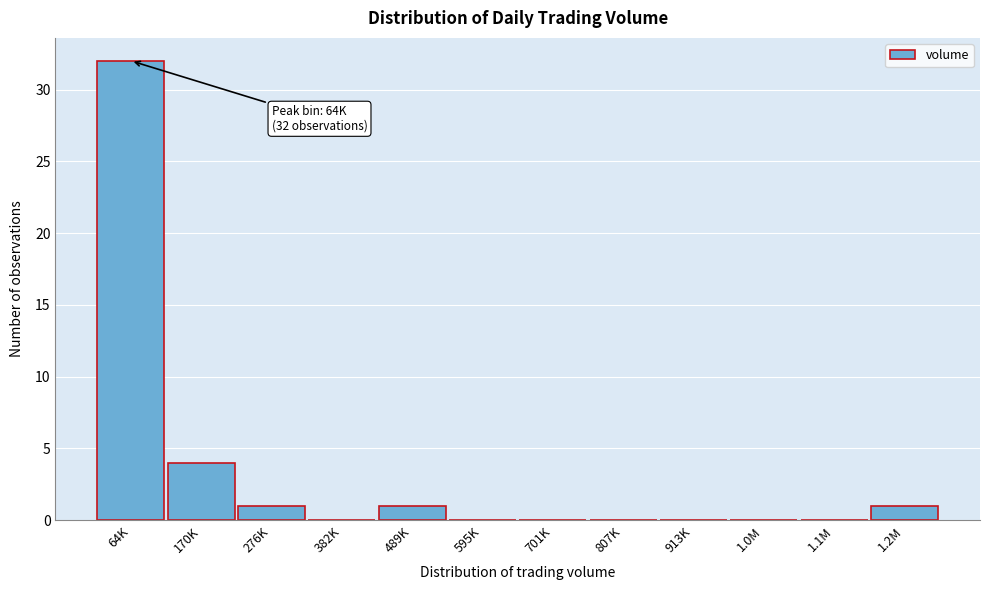

Reading left to right, transcribe all the data shown in this chart.

64K=32	170K=4	276K=1	382K=0	489K=1	595K=0	701K=0	807K=0	913K=0	1.0M=0	1.1M=0	1.2M=1